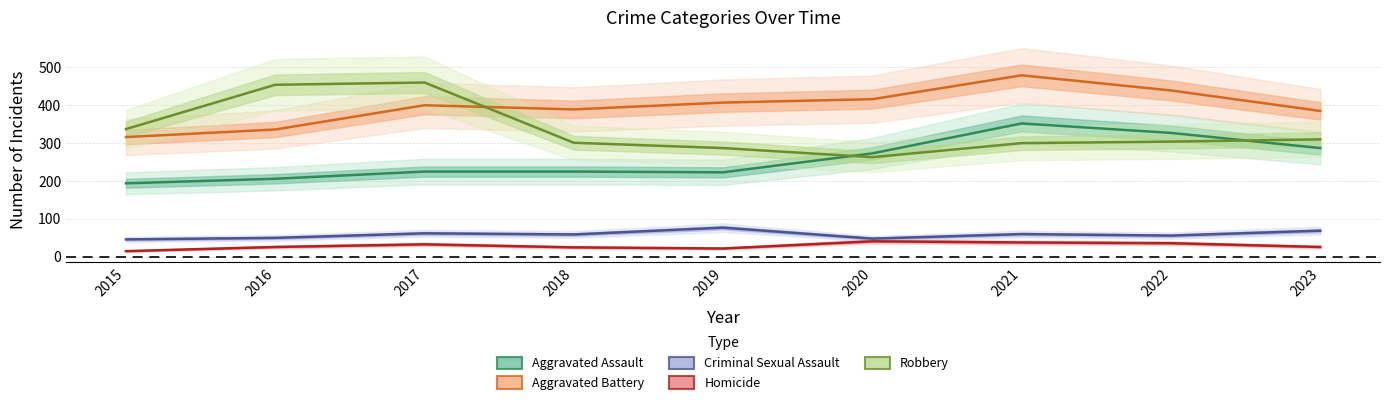

What is the value of the Aggravated Battery point at the 9th from the left?

385